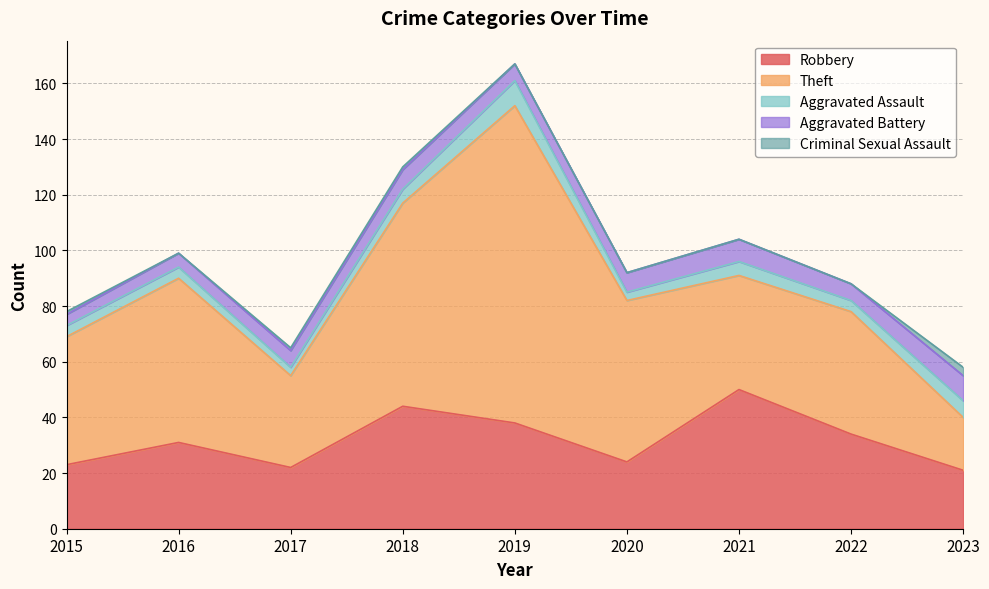

What is the value of the Aggravated Assault point at the 5th from the left?

9